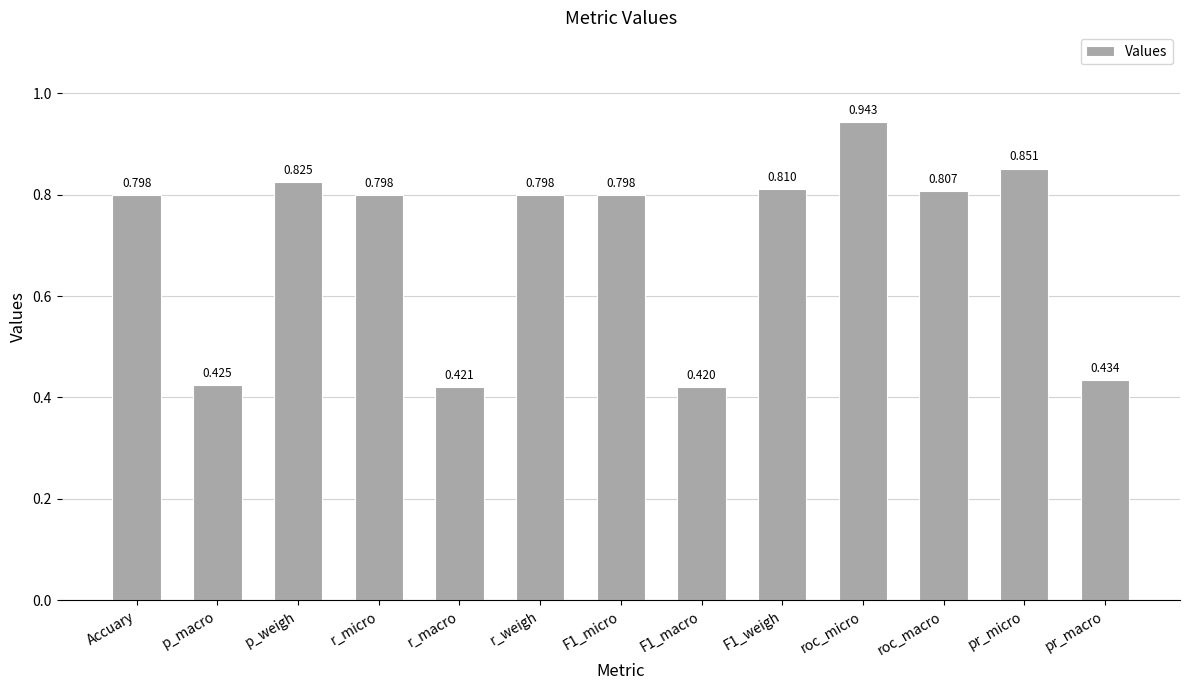

Which category has the highest value across all series?

roc_micro